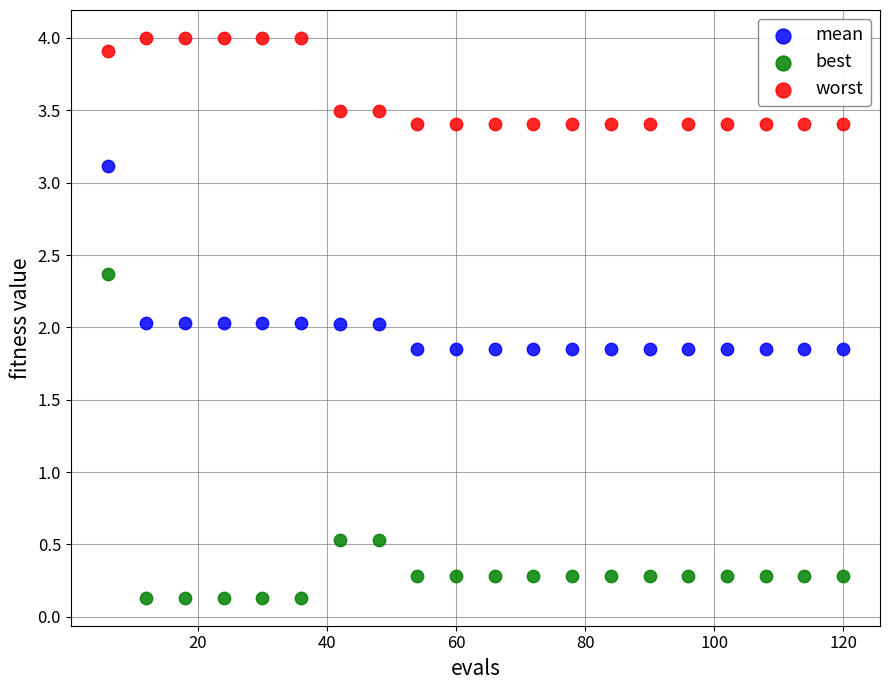

Which series reaches the minimum Y coordinate?

best